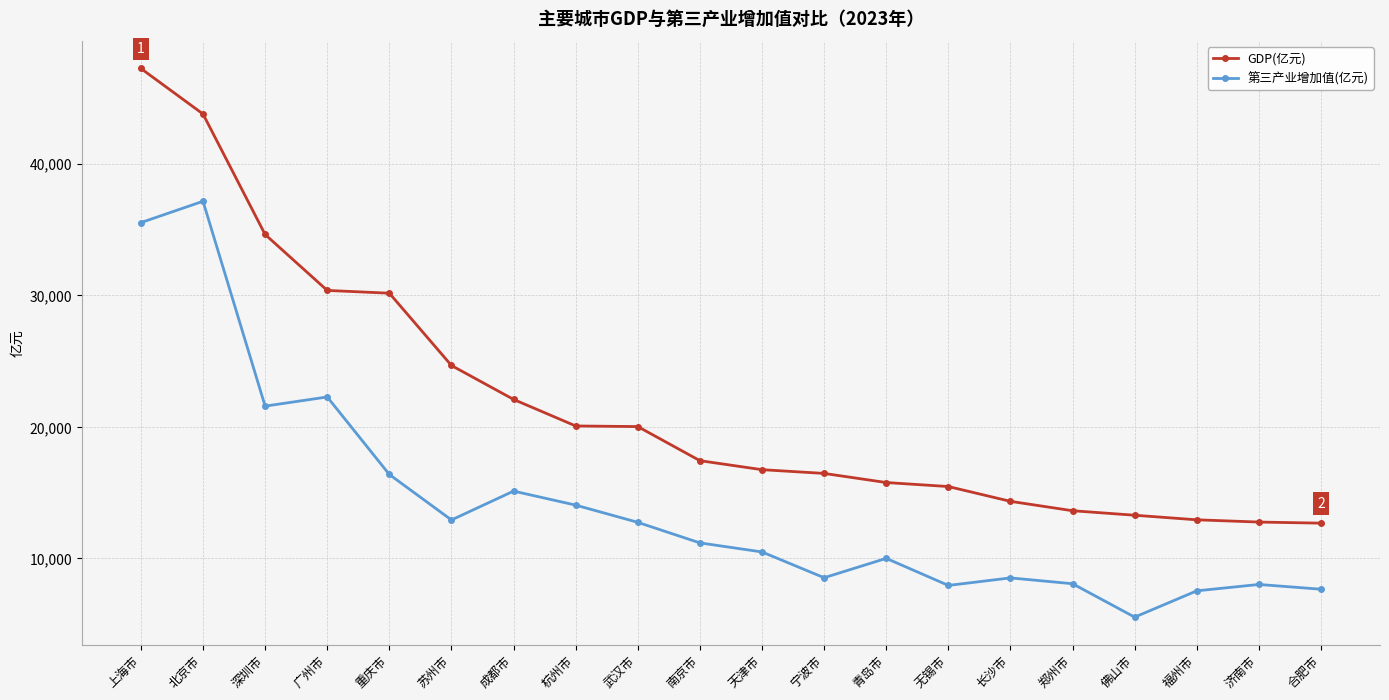

What is the lowest value of the GDP(亿元) series?

12673.8